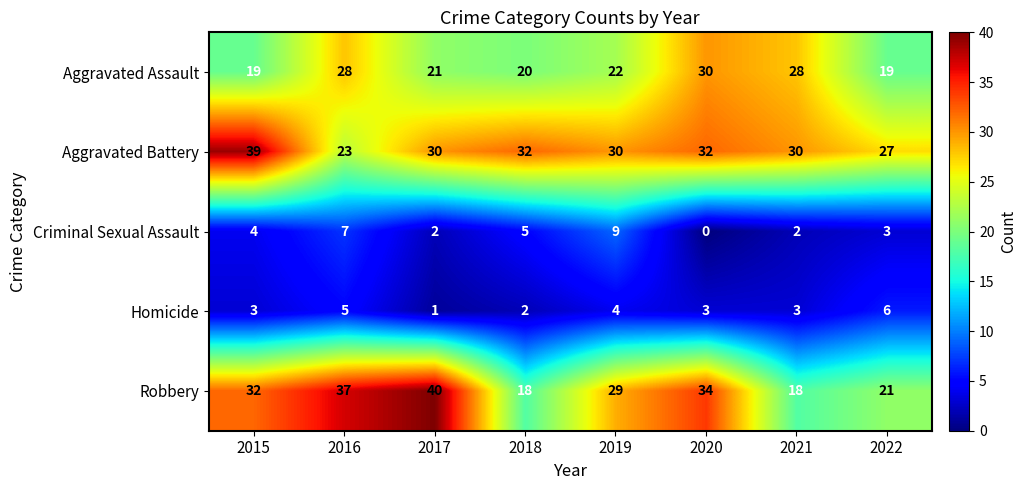

What is the difference between the second highest and minimum values in the Criminal Sexual Assault series?

7